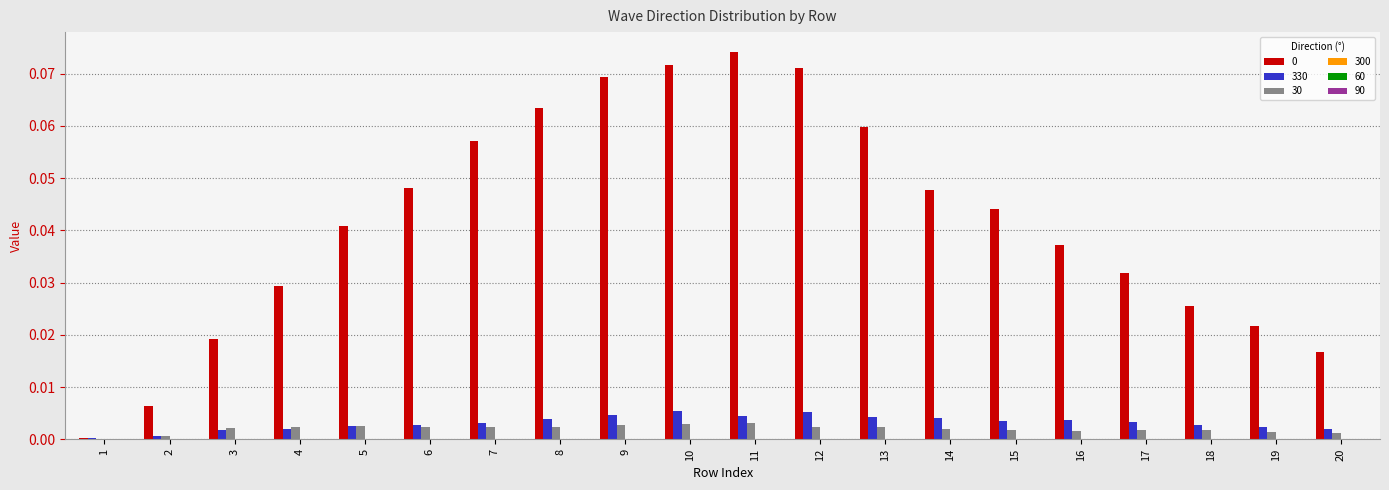

Does the chart contain stacked bars?

No